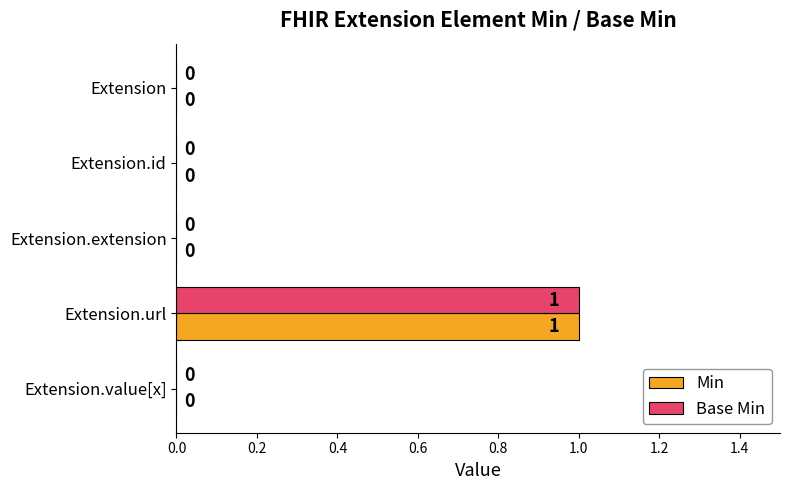

Which category has the highest value across all series?

Extension.url